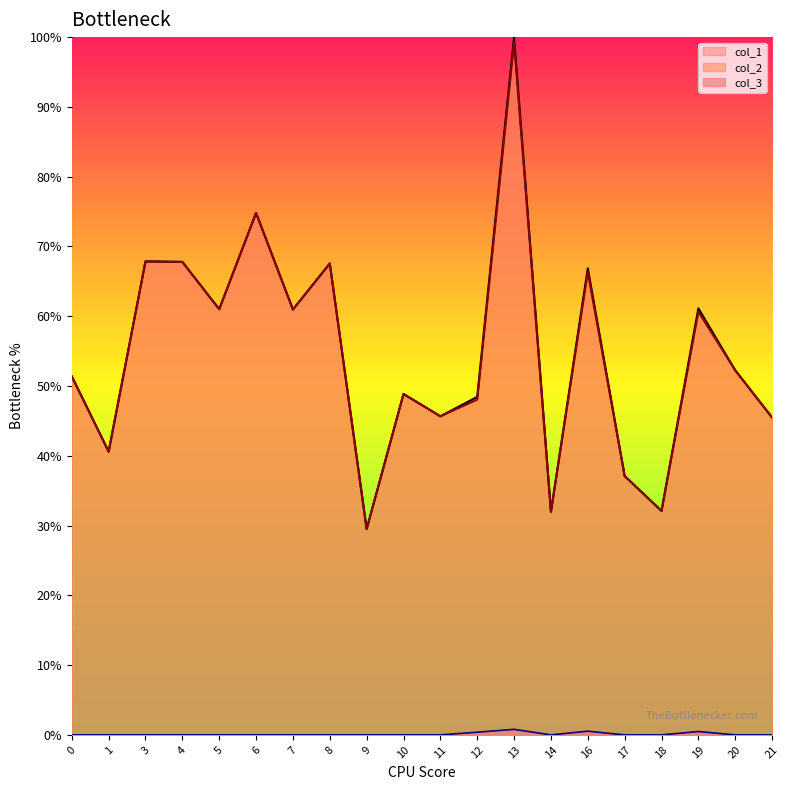

At how many categories does at least one series exceed 35?

17